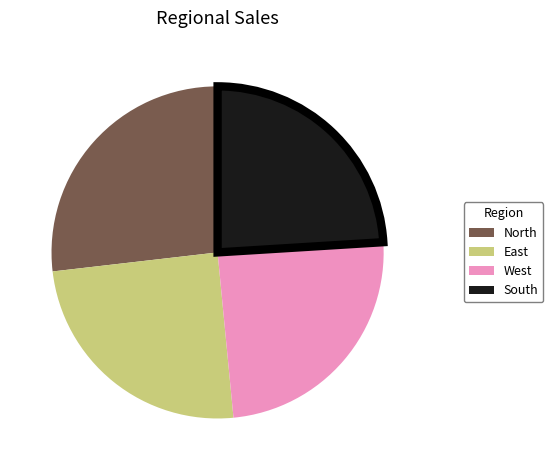

The West slice represents 24% of the pie. True or false?

True